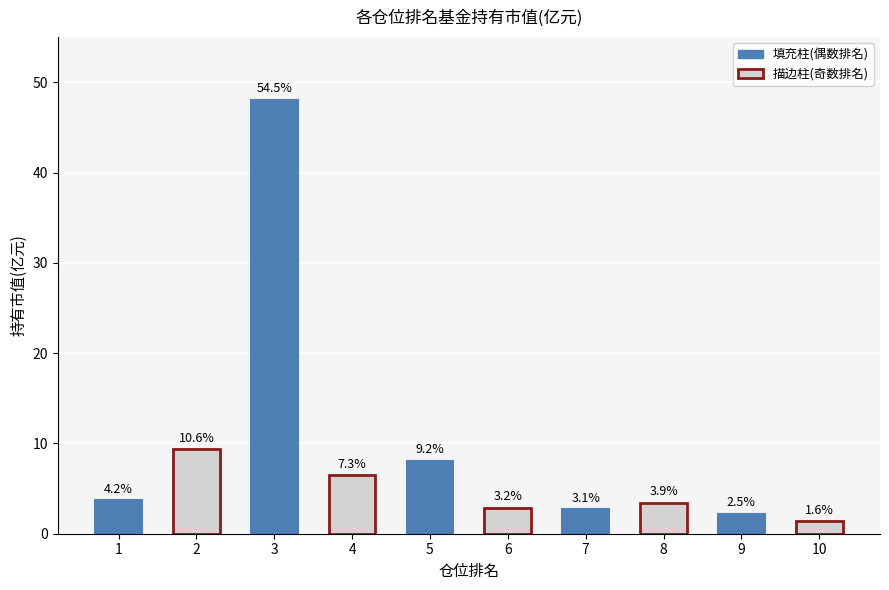

Rank the categories by value from highest to lowest.

3, 2, 5, 4, 1, 8, 6, 7, 9, 10